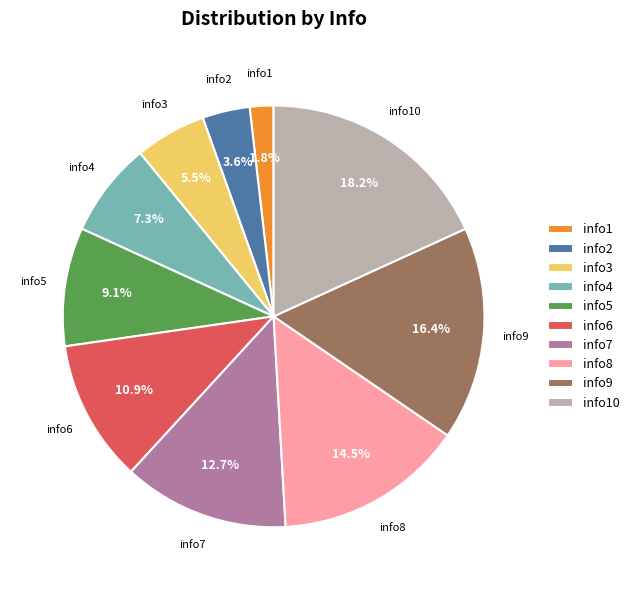

Between info6 and info1, which is larger?

info6